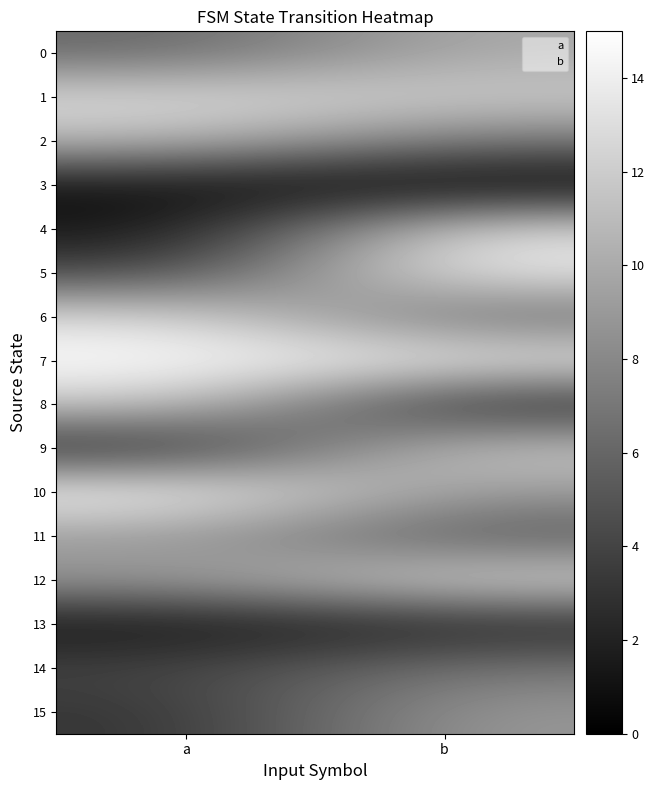

Where is 15 nearest to the value 6?

a